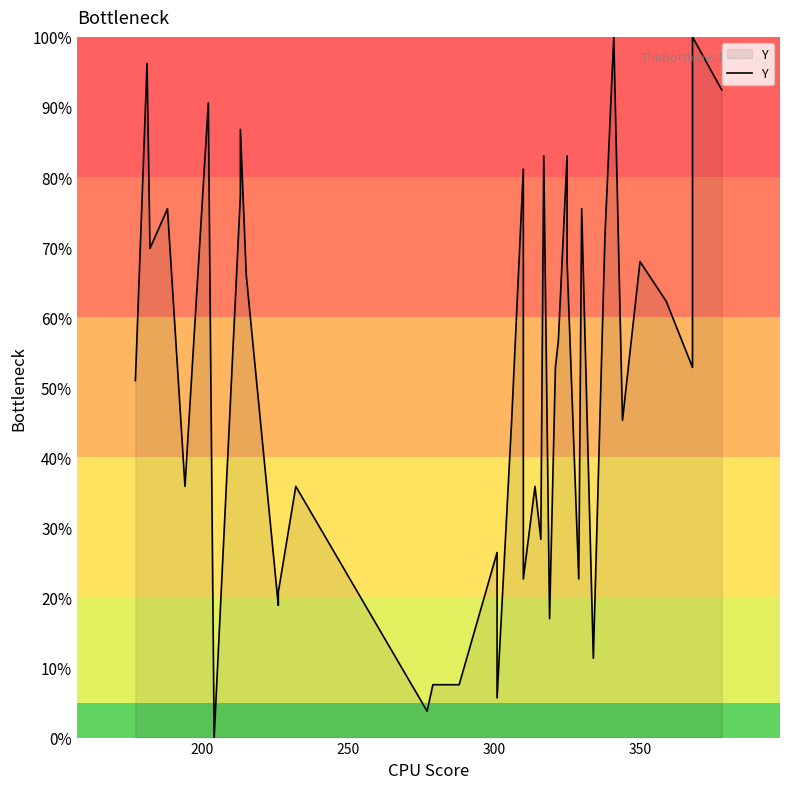

What is the greatest value displayed?

100.0